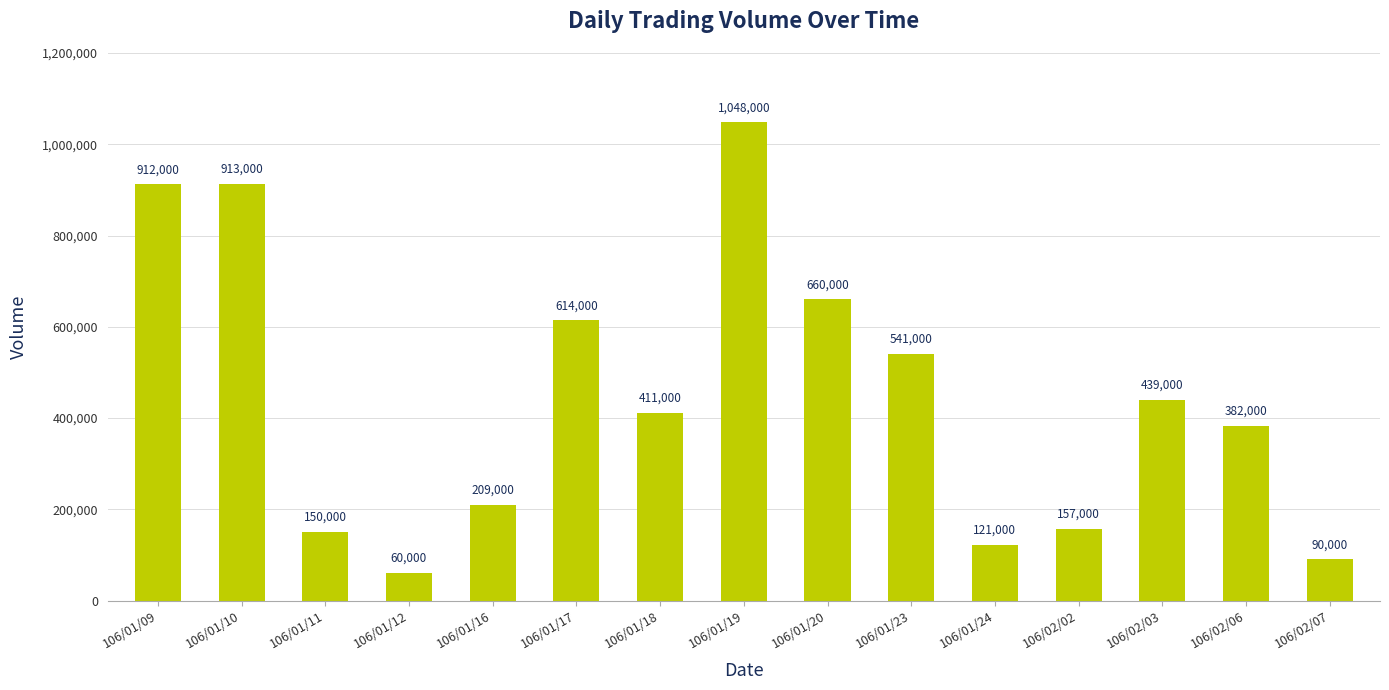

List the labels in order of value, largest first.

106/01/19, 106/01/10, 106/01/09, 106/01/20, 106/01/17, 106/01/23, 106/02/03, 106/01/18, 106/02/06, 106/01/16, 106/02/02, 106/01/11, 106/01/24, 106/02/07, 106/01/12